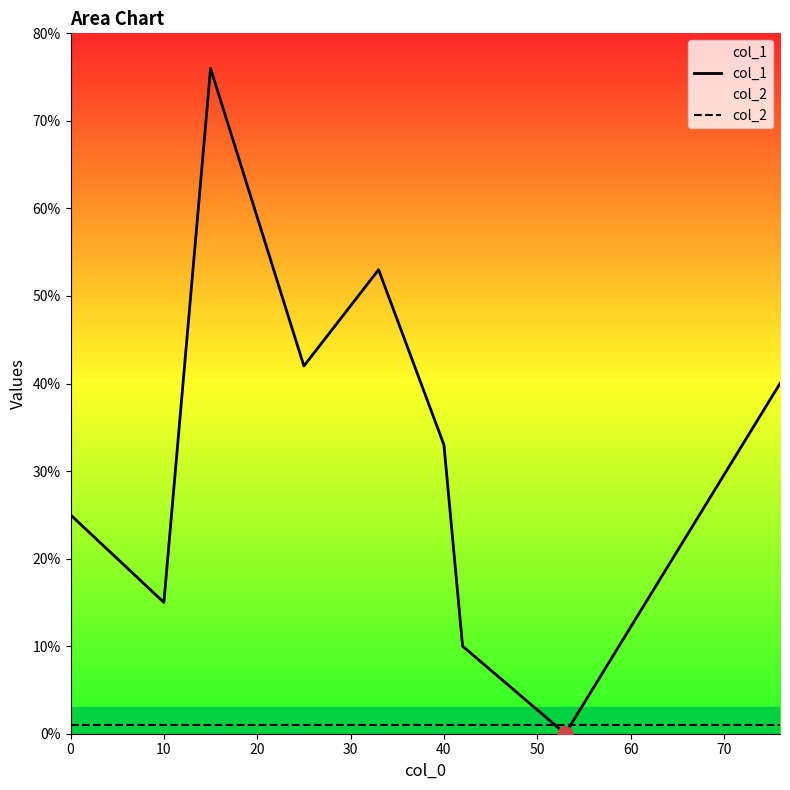

Which series has the largest total across all categories?

col_1